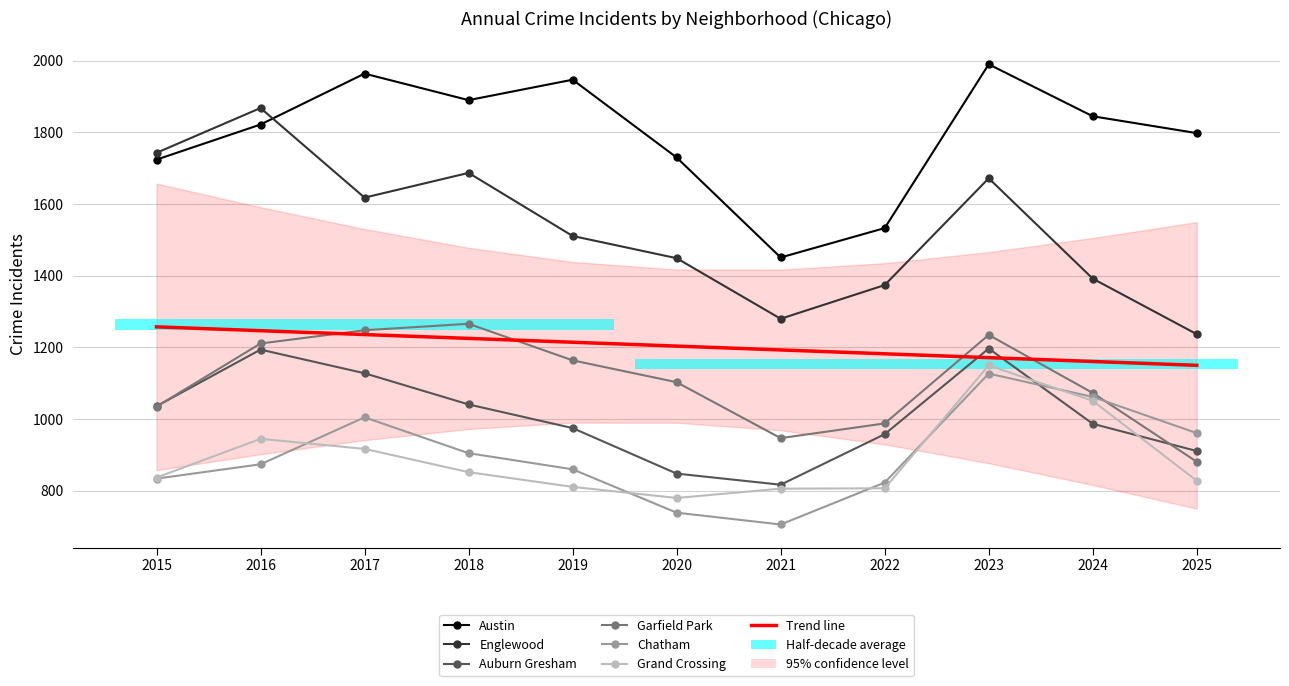

True or false: Chatham and Englewood cross at least once.

False